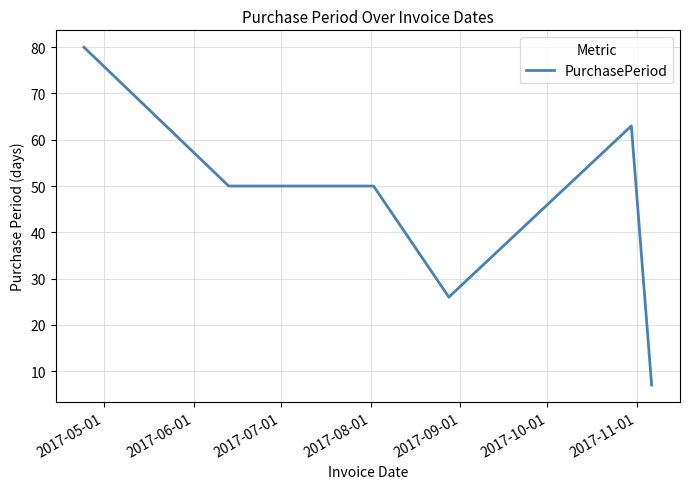

What is the average value?

46